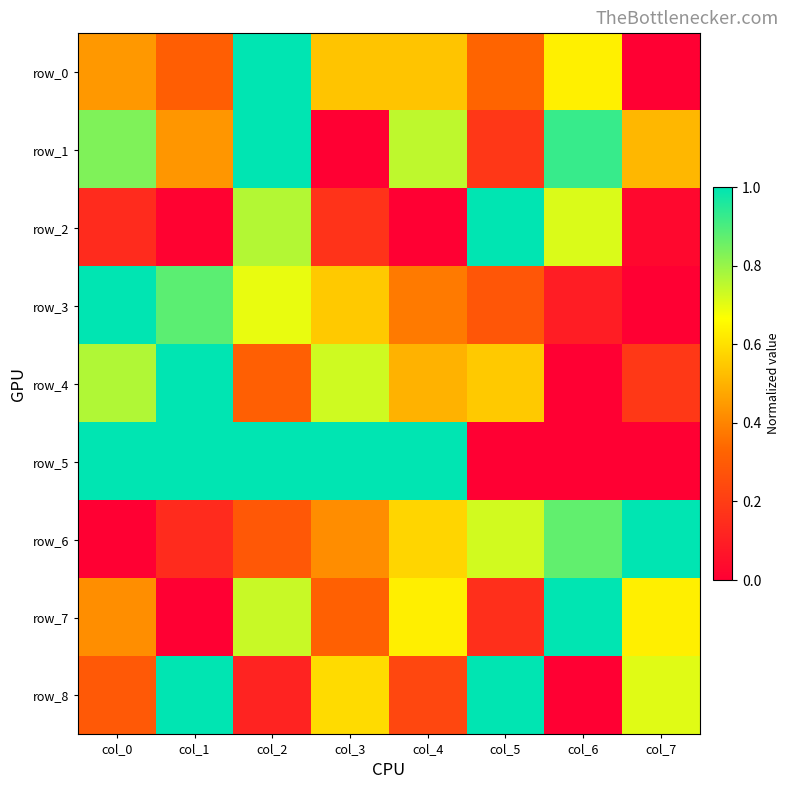

Rank the series by their maximum value, from highest to lowest.

row_0, row_1, row_2, row_3, row_4, row_5, row_6, row_7, row_8